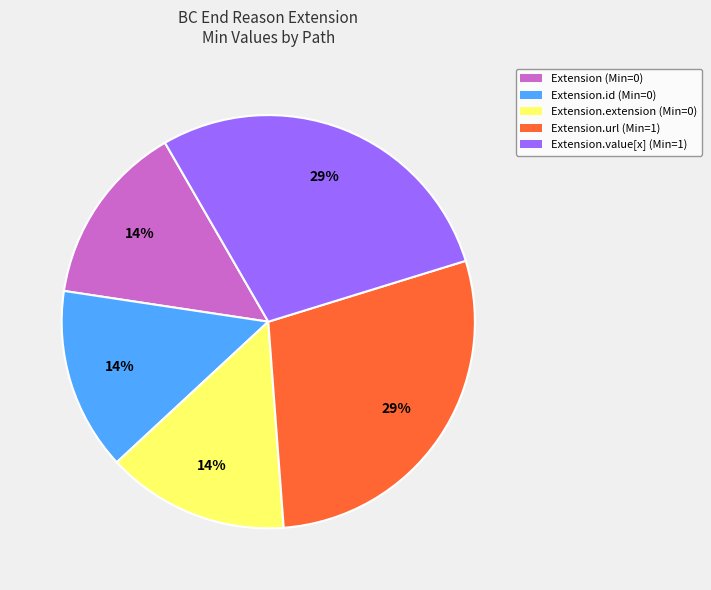

To the nearest percent, what is the average slice percentage?

20%